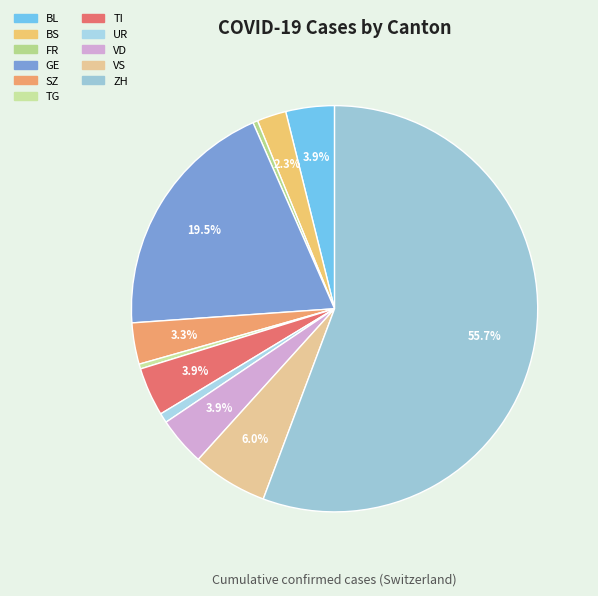

Does any single category account for the majority?

Yes